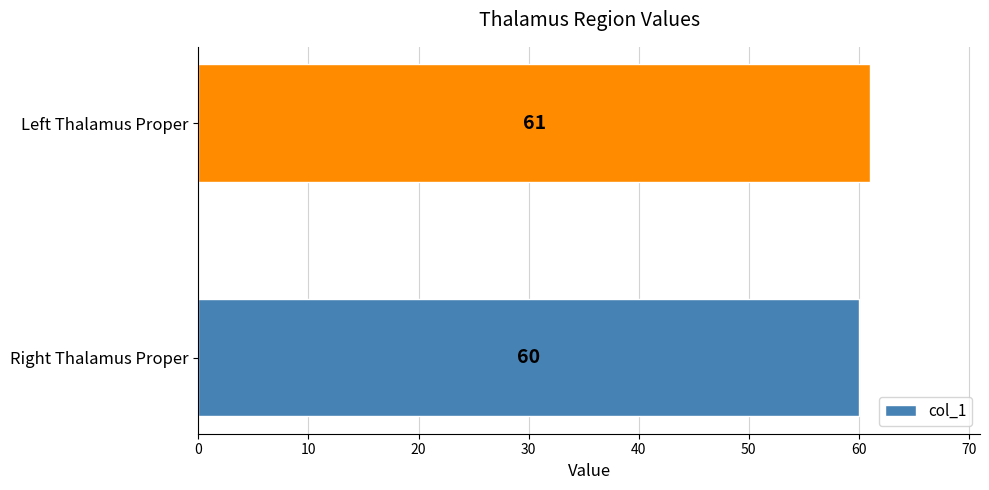

Are the bars grouped side by side (vs. stacked)?

No